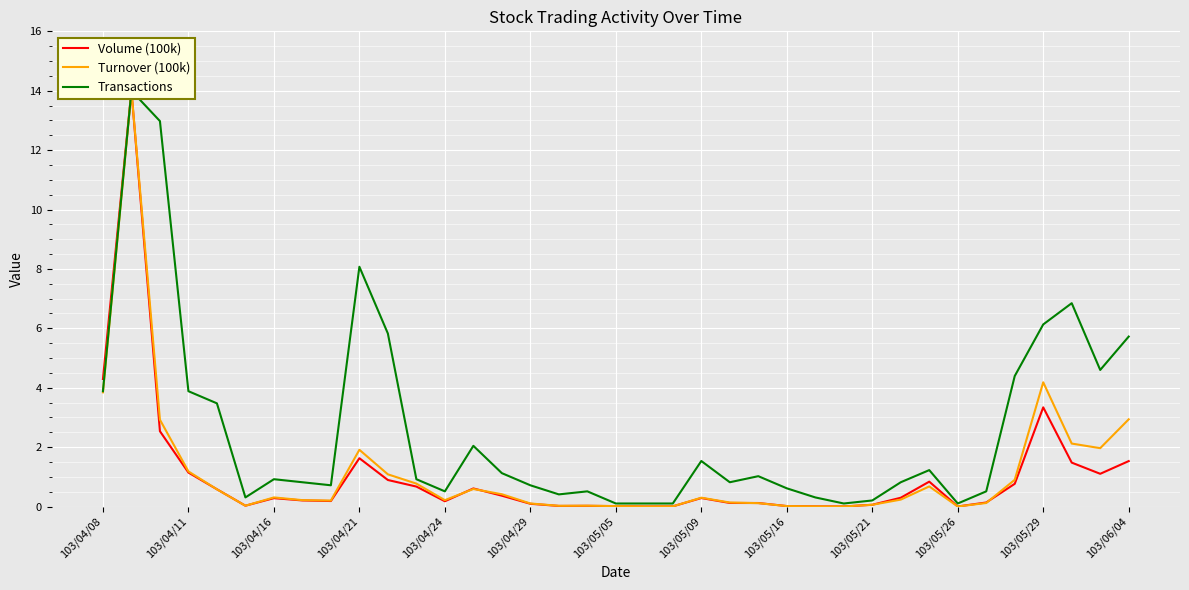

What are all the series names shown in the legend?

Volume (100k), Turnover (100k), Transactions